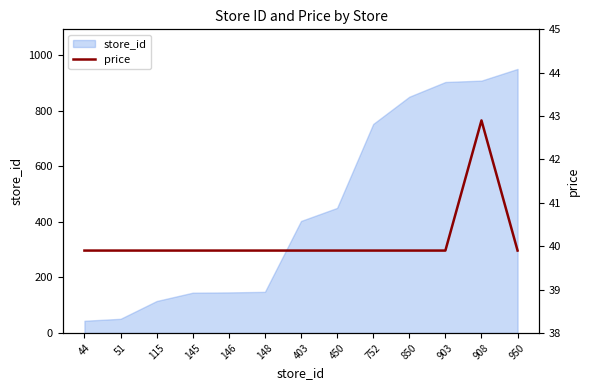

What is the change in value from 44 to 908?

+3.0